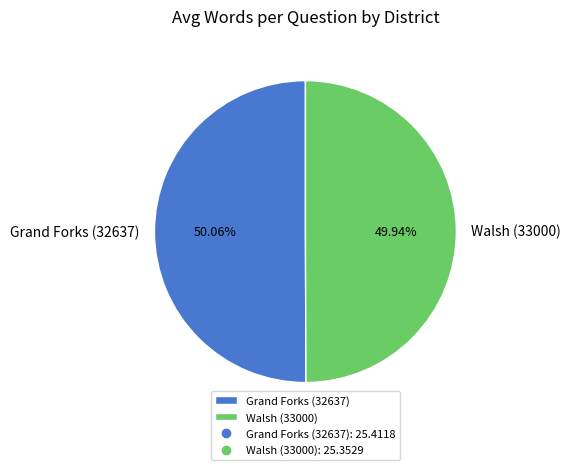

Is it true that Walsh (33000) is 64% of the pie?

False